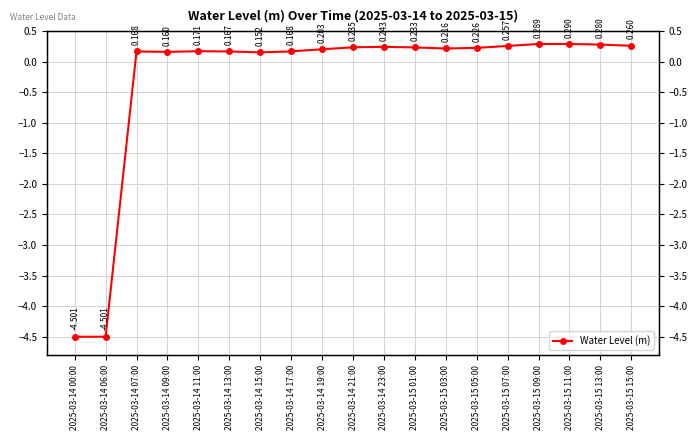

How many interior local peaks (higher than both neighbors) does the data have?

4